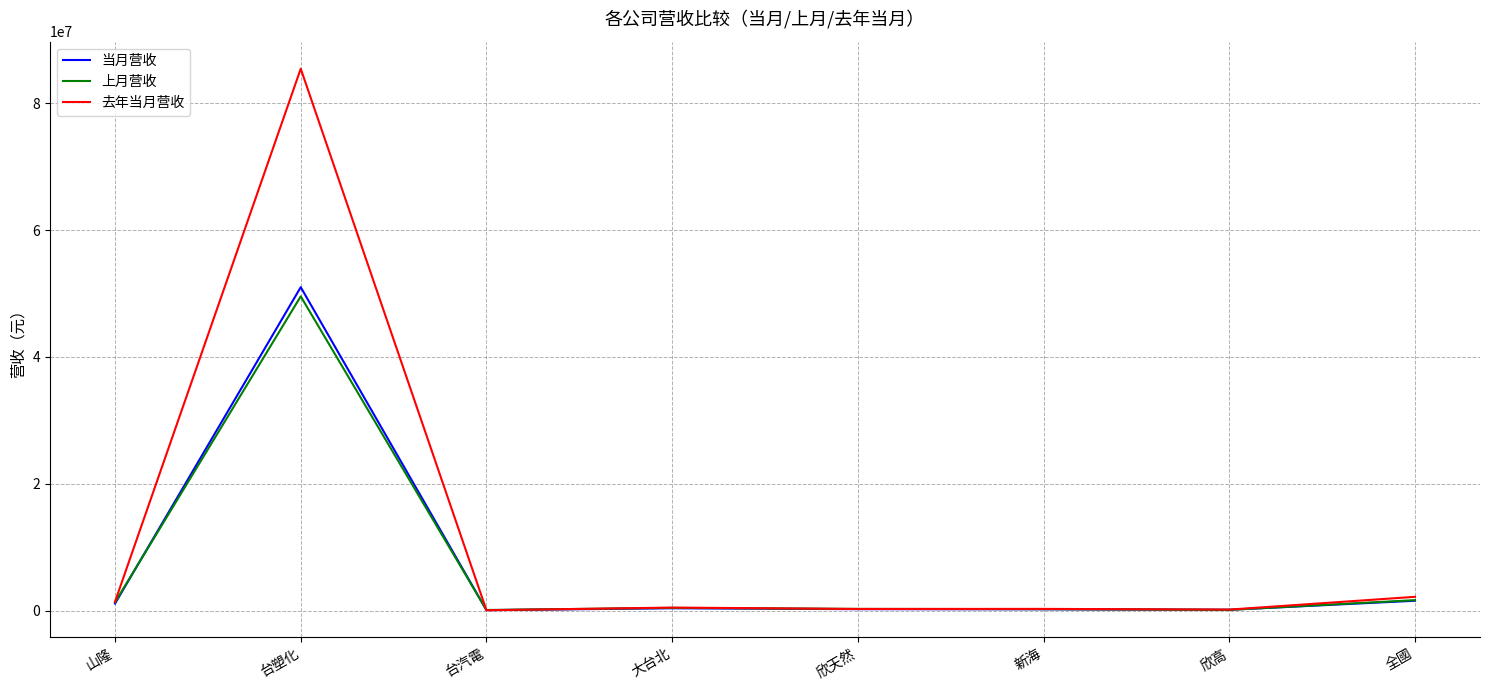

Which category has the highest value across all series?

台塑化